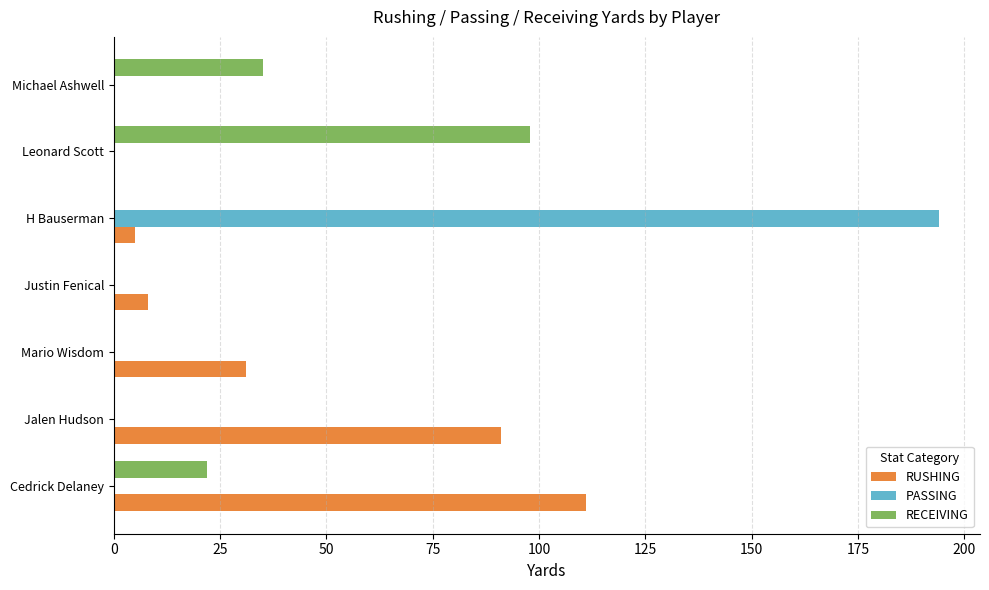

Is it true that PASSING equals 0 at Justin Fenical?

True